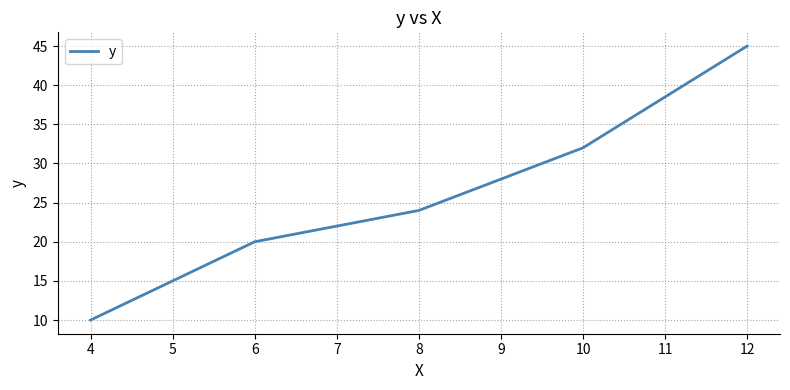

Reading right to left, list all the values displayed in this chart.

45	32	24	20	10